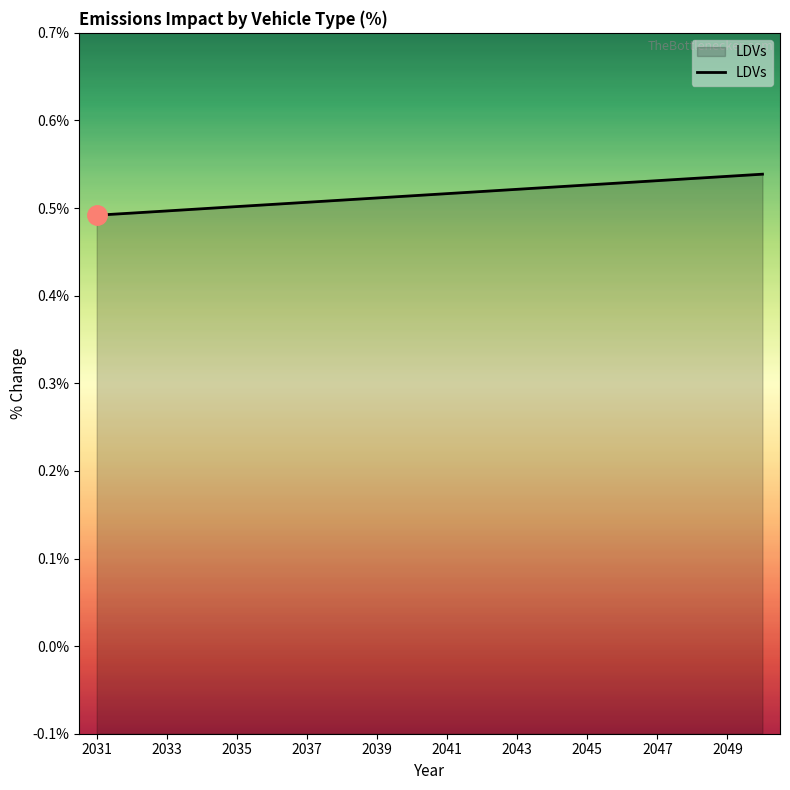

Where is the data nearest to the value 0?

2031